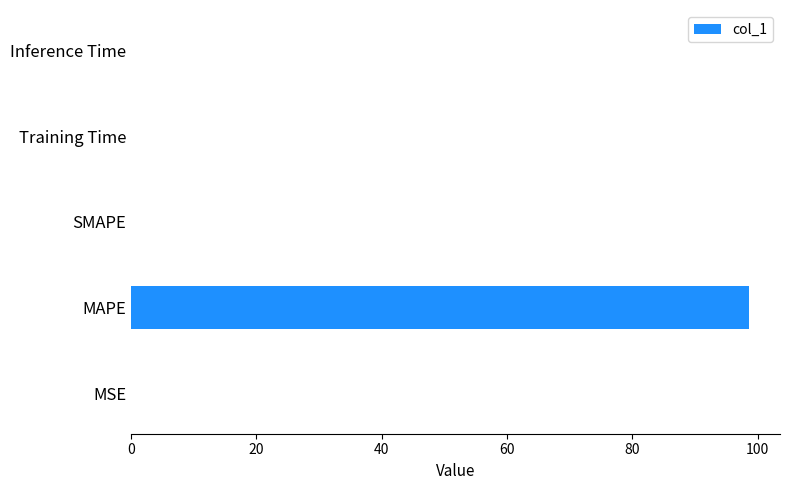

The chart shows a value of 0.0 at SMAPE. True or false?

True